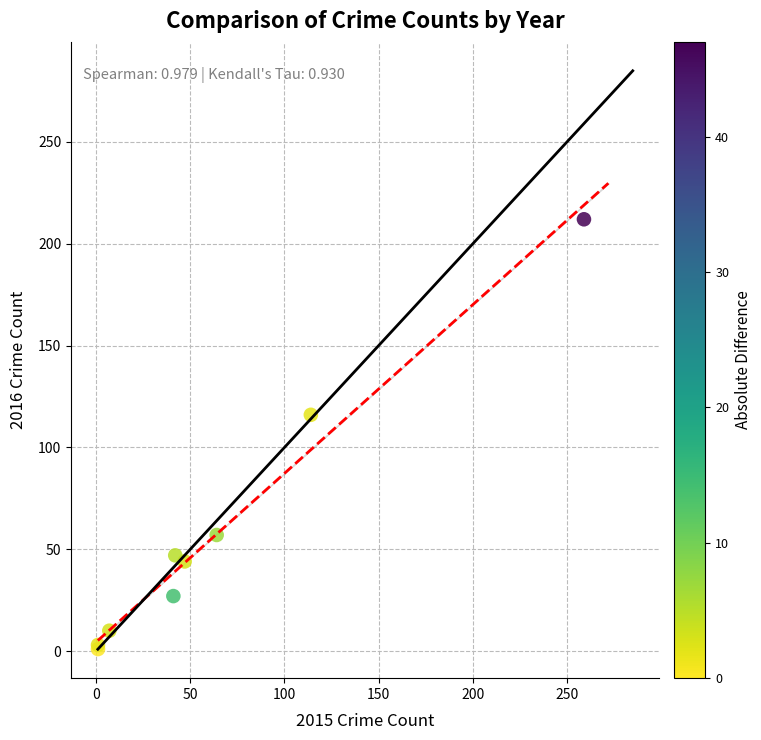

What Y value in the scatter plot is closest to 106?

116